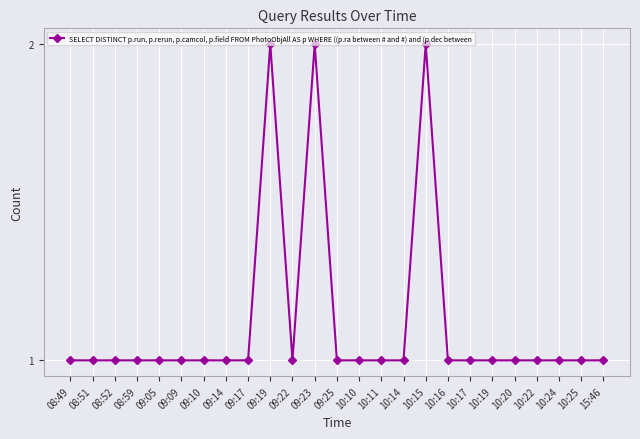

The value at 09:17 is 1. True or false?

True